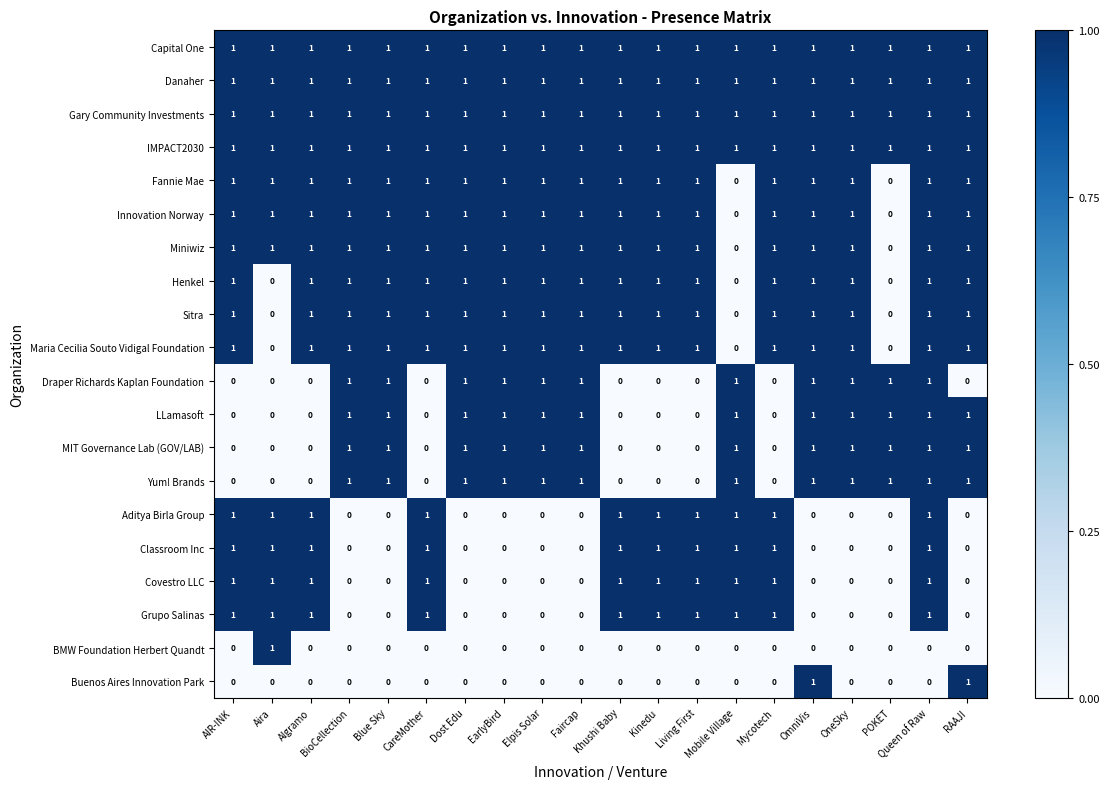

What is the total value across all series at Mobile Village?

12